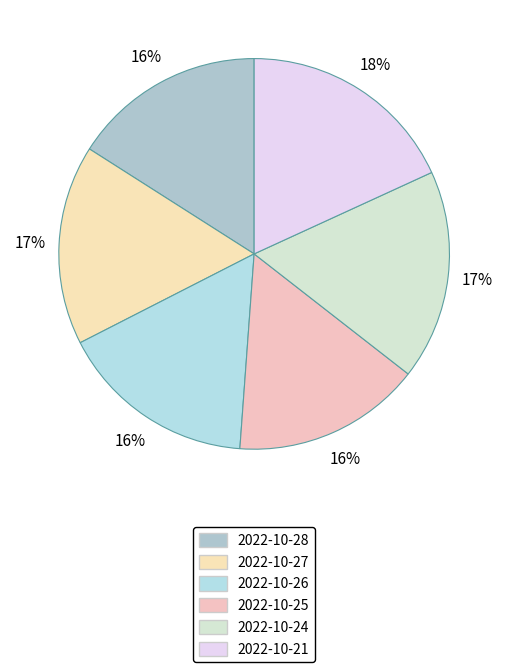

Rank the categories by value from highest to lowest.

2022-10-21, 2022-10-24, 2022-10-27, 2022-10-26, 2022-10-28, 2022-10-25